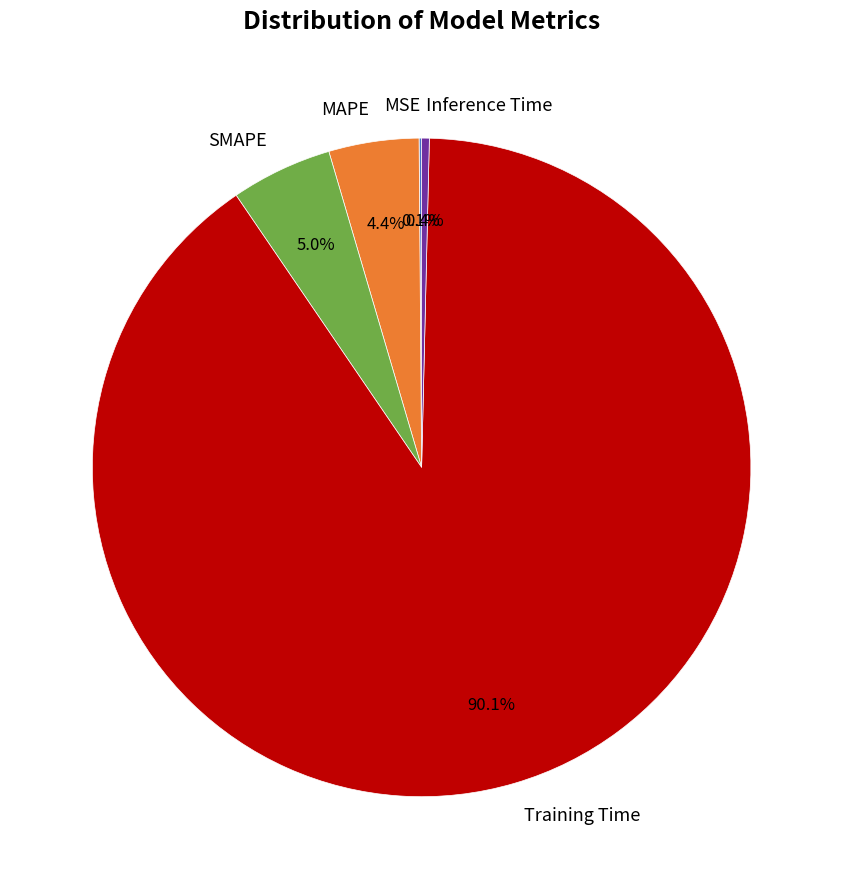

What is the total percentage of MAPE and Training Time?

94.5%